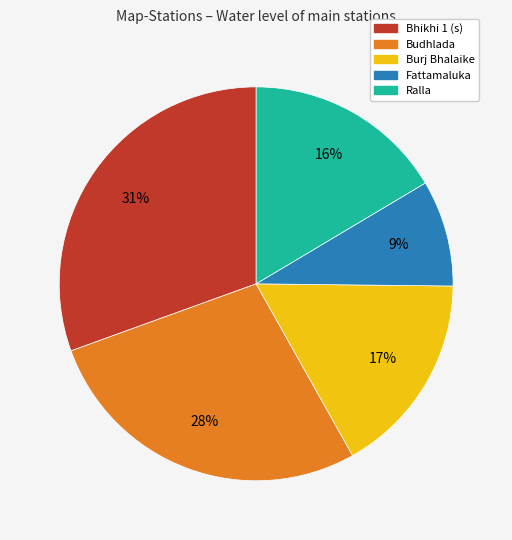

Which slice is the largest?

Bhikhi 1 (s)